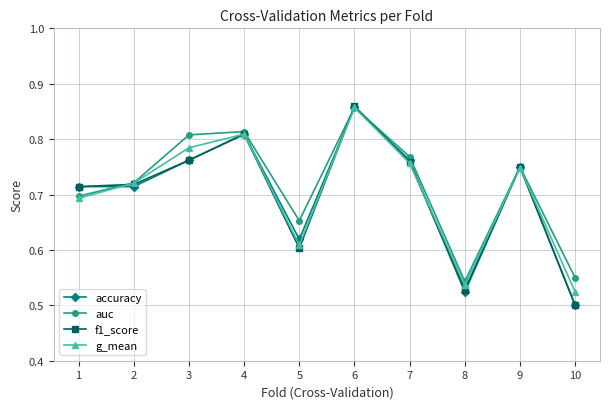

Which series changed the most between 4 and 6?

f1_score